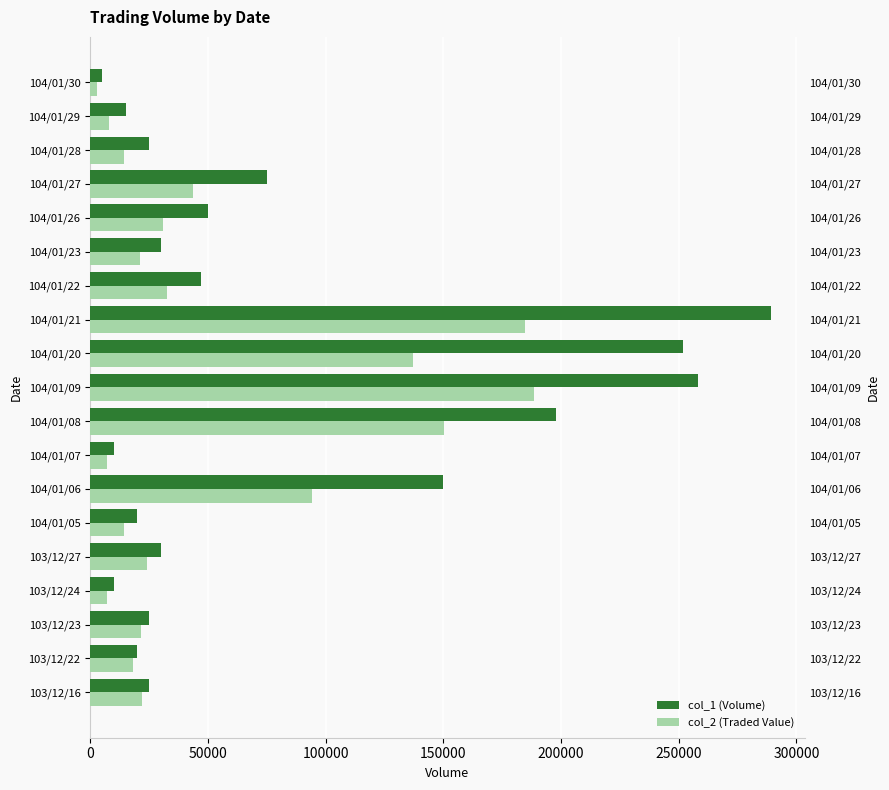

At how many categories does at least one series exceed 86459?

5